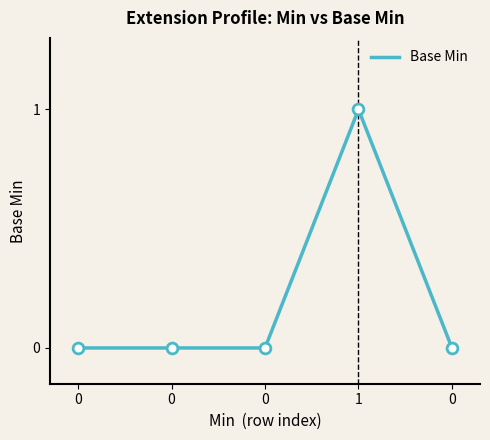

Between 1 and 0, which is larger?

1